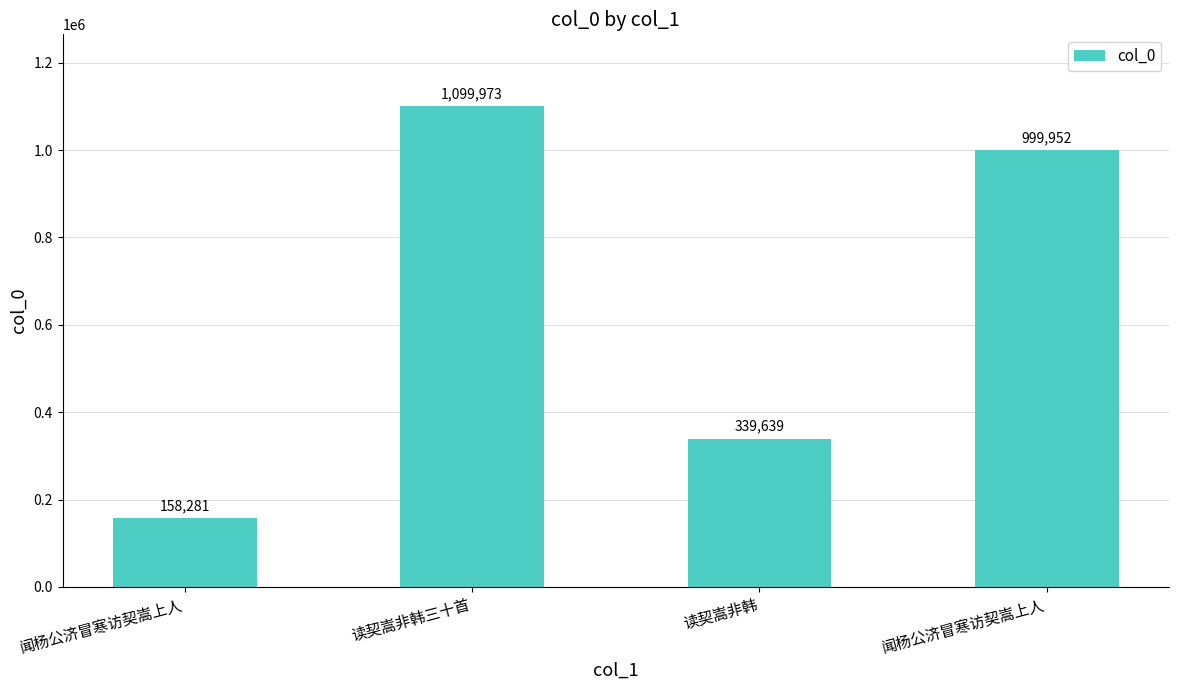

What is the greatest value displayed?

1099973